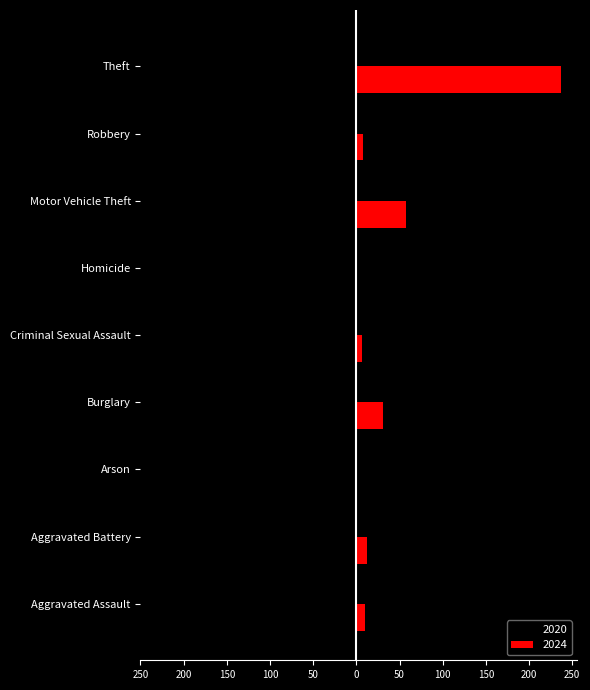

At Arson, list the series in order from largest to smallest.

2024, 2020